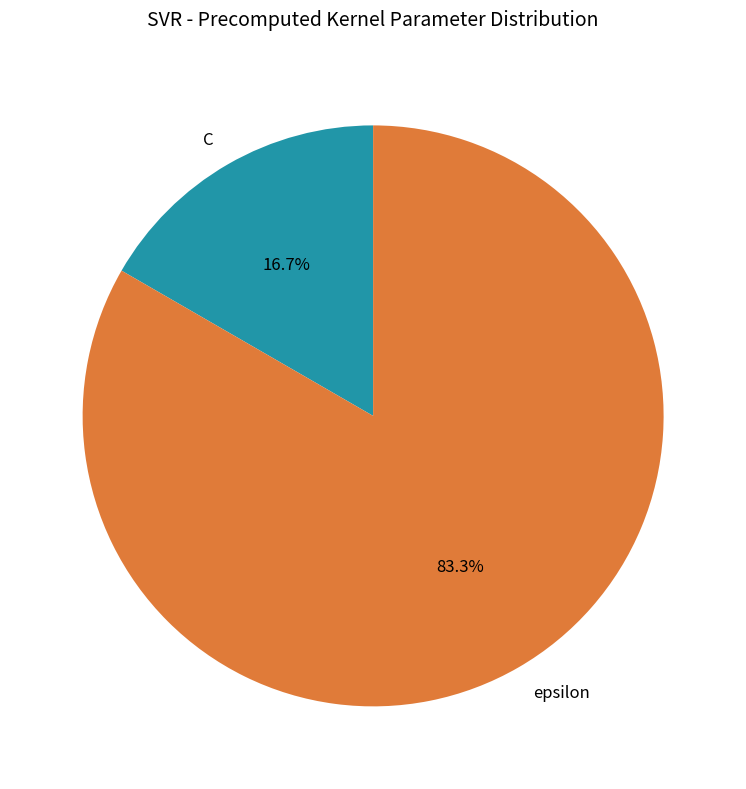

The epsilon slice represents 83% of the pie. True or false?

True